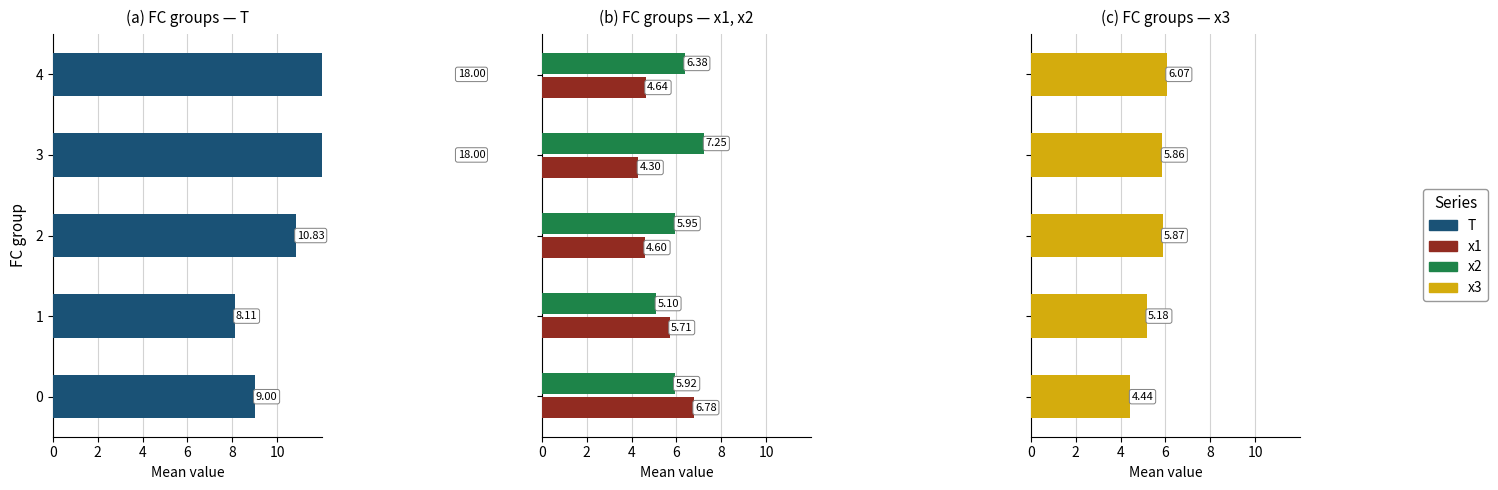

How many bars are there in each group?

4